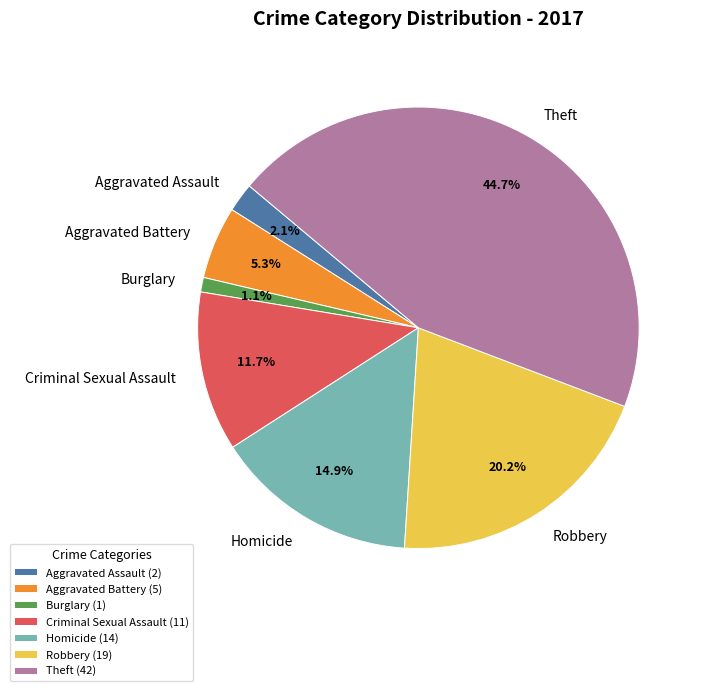

Count the number of slices in the pie.

7